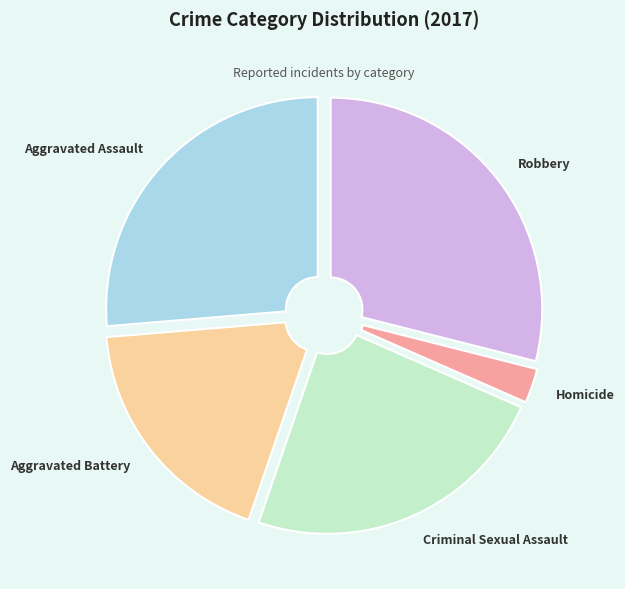

Which slice is the smallest?

Homicide